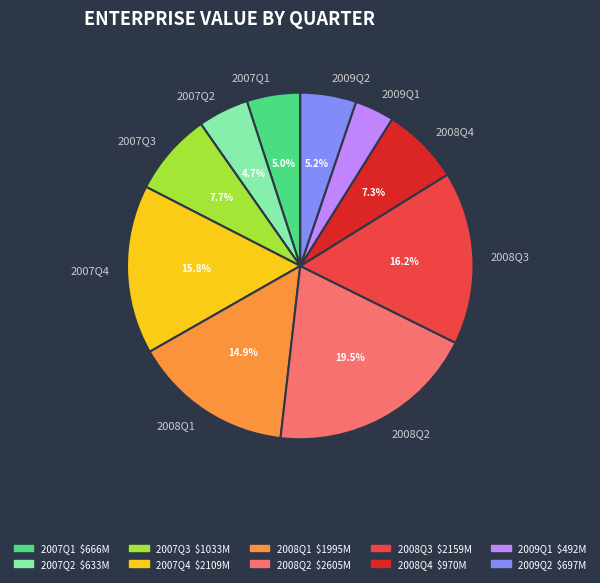

Which slice is the smallest?

2009Q1